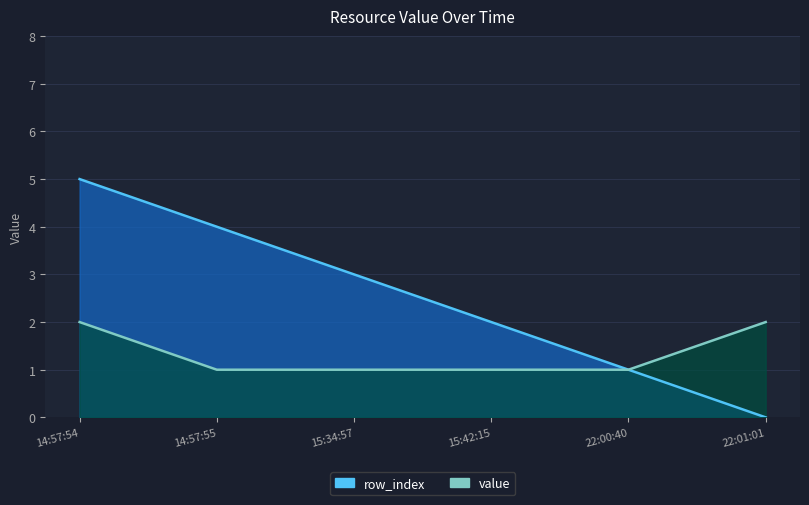

At how many categories does at least one series exceed 1?

5